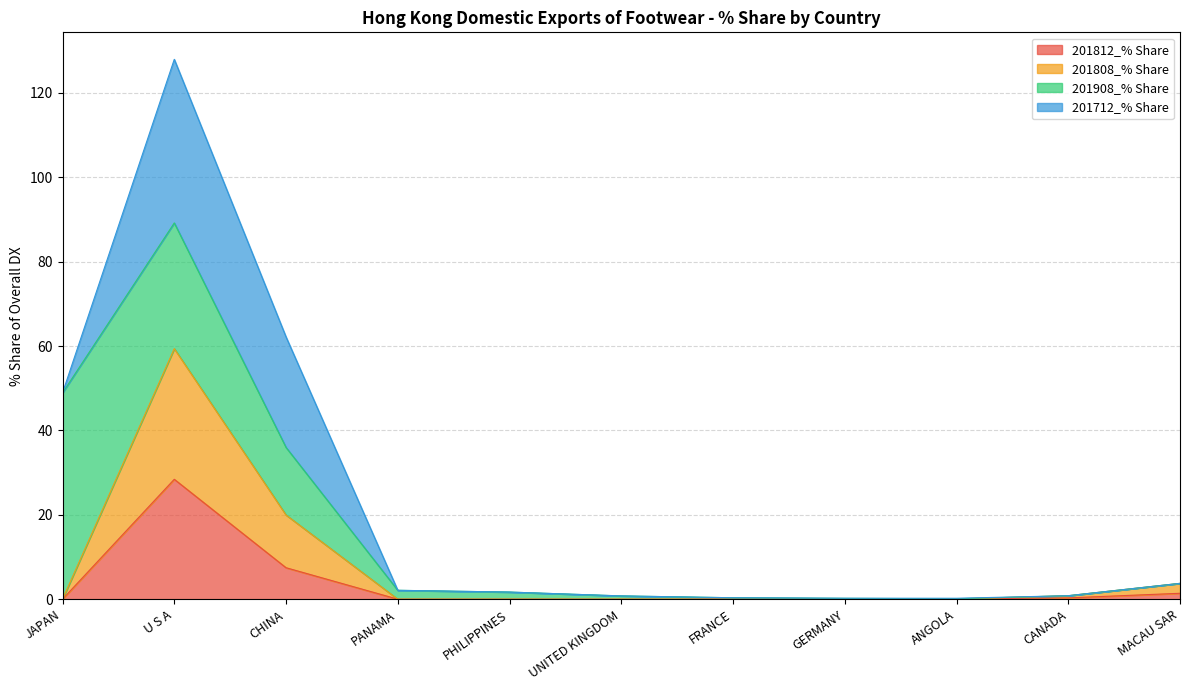

What position from the right is ANGOLA?

3